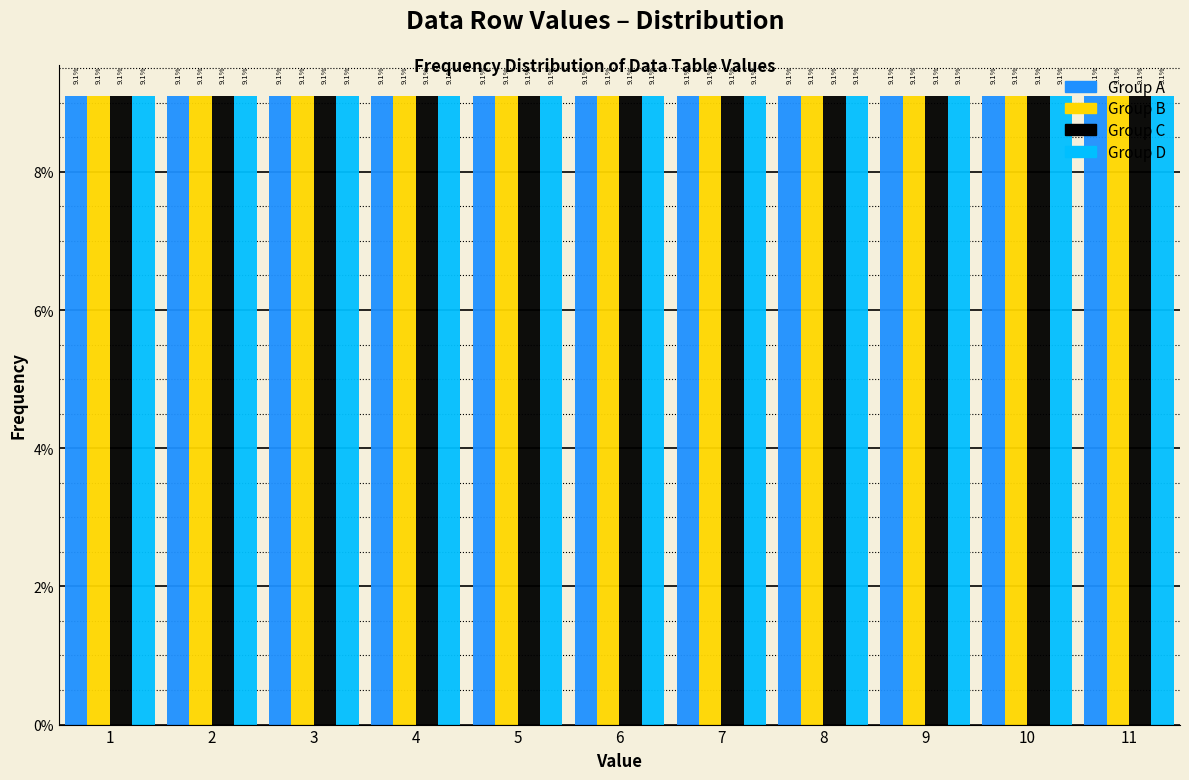

Reading left to right, list every range on the x-axis with the height of the bar of each series over it.

0.5 to 1.5: Group A=9.1	Group B=9.1	Group C=9.1	Group D=9.1
1.5 to 2.5: Group A=9.1	Group B=9.1	Group C=9.1	Group D=9.1
2.5 to 3.5: Group A=9.1	Group B=9.1	Group C=9.1	Group D=9.1
3.5 to 4.5: Group A=9.1	Group B=9.1	Group C=9.1	Group D=9.1
4.5 to 5.5: Group A=9.1	Group B=9.1	Group C=9.1	Group D=9.1
5.5 to 6.5: Group A=9.1	Group B=9.1	Group C=9.1	Group D=9.1
6.5 to 7.5: Group A=9.1	Group B=9.1	Group C=9.1	Group D=9.1
7.5 to 8.5: Group A=9.1	Group B=9.1	Group C=9.1	Group D=9.1
8.5 to 9.5: Group A=9.1	Group B=9.1	Group C=9.1	Group D=9.1
9.5 to 10.5: Group A=9.1	Group B=9.1	Group C=9.1	Group D=9.1
10.5 to 11.5: Group A=9.1	Group B=9.1	Group C=9.1	Group D=9.1